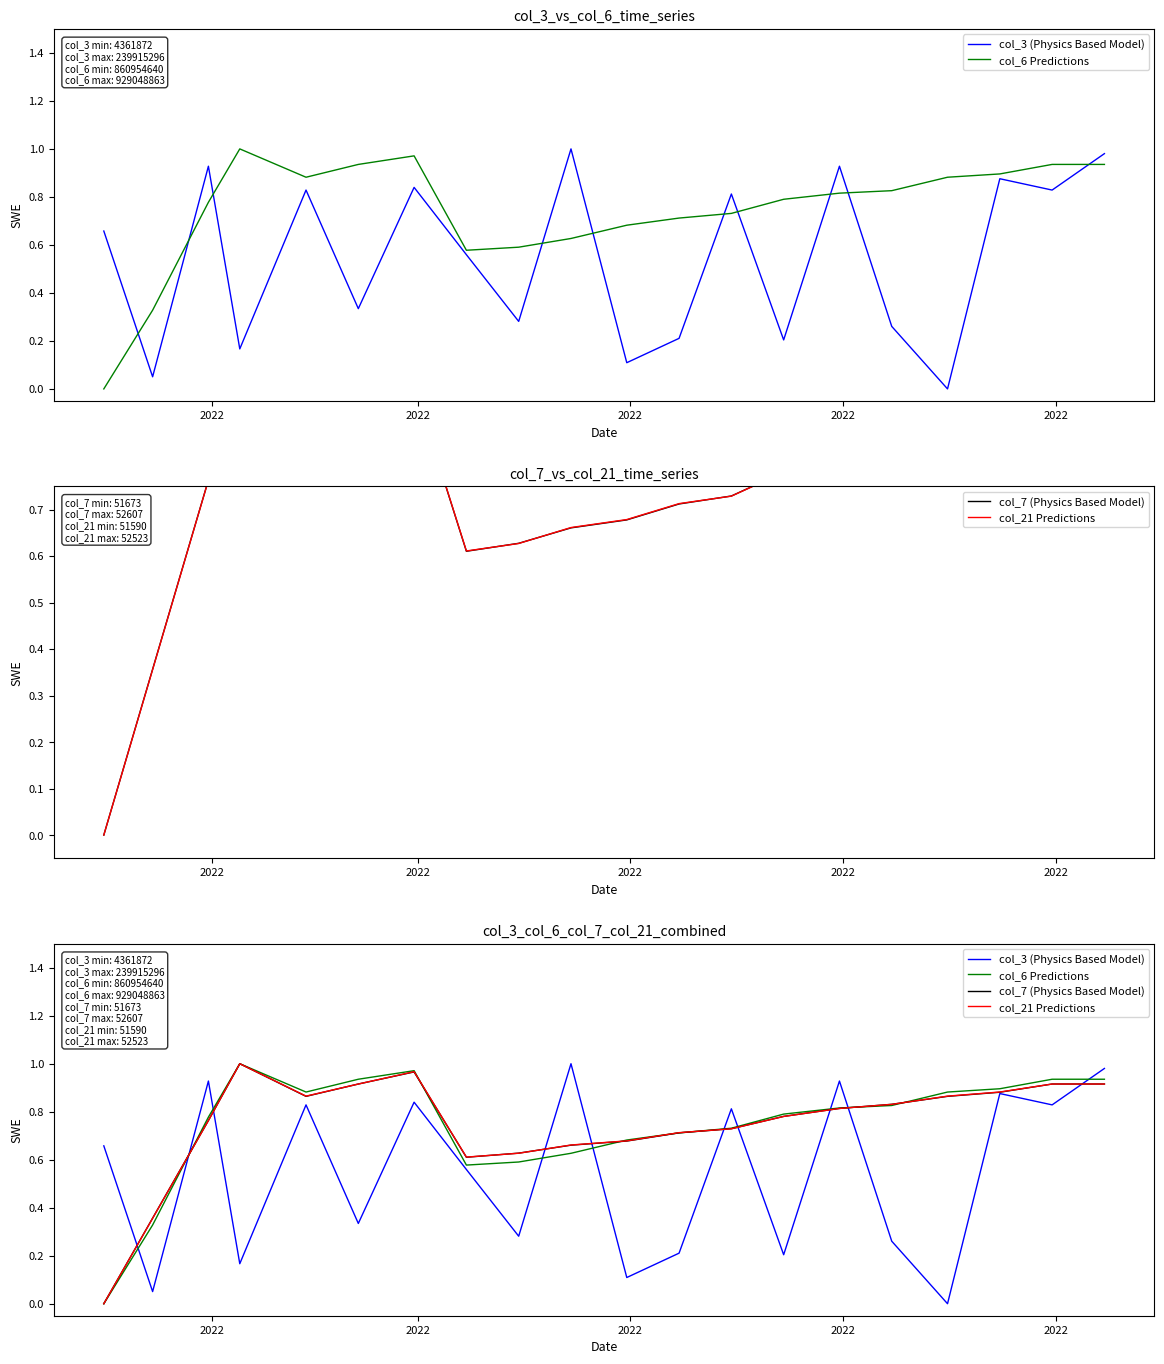

How many data points in col_21 Predictions are above 0?

19